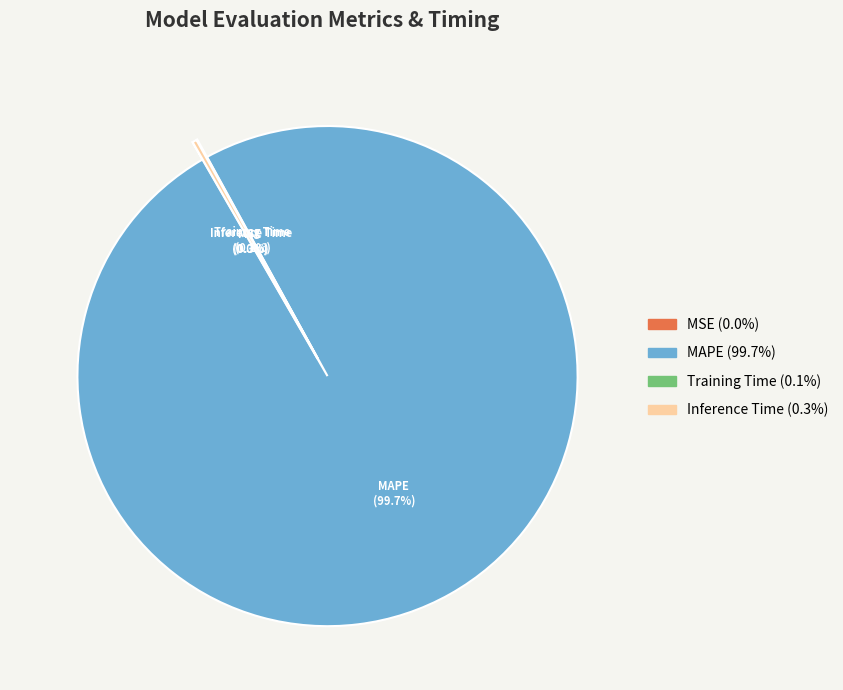

Which category has the biggest portion of the pie?

MAPE